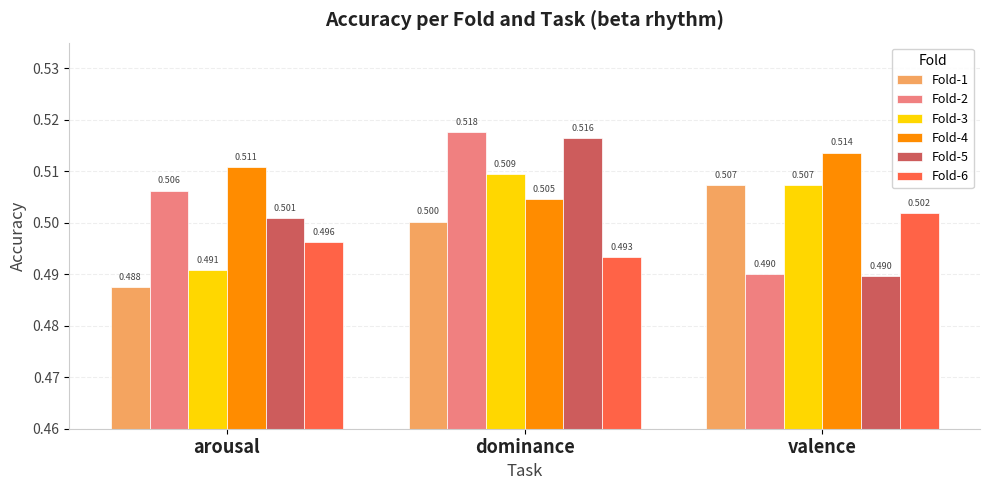

The Fold-2 series shows 0.5 at valence. True or false?

True